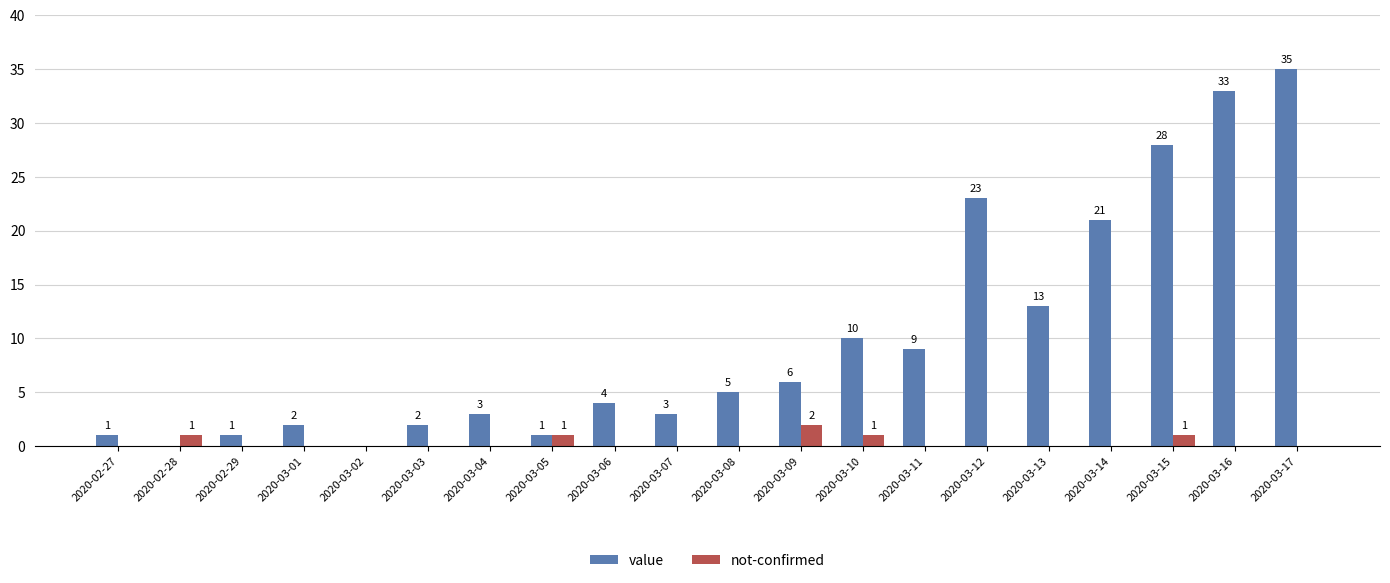

What are all the series names shown in the legend?

value, not-confirmed